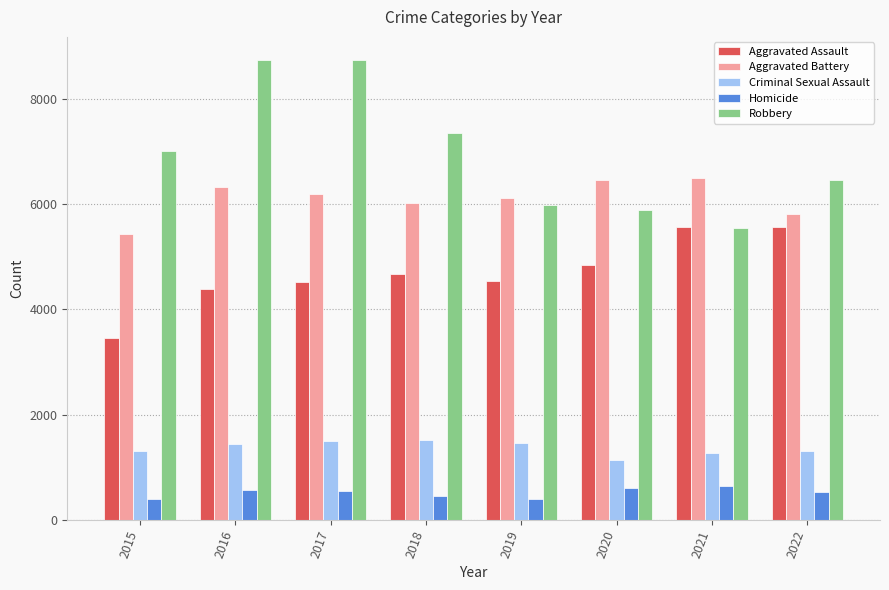

The Aggravated Battery series shows 3297 at 2022. True or false?

False